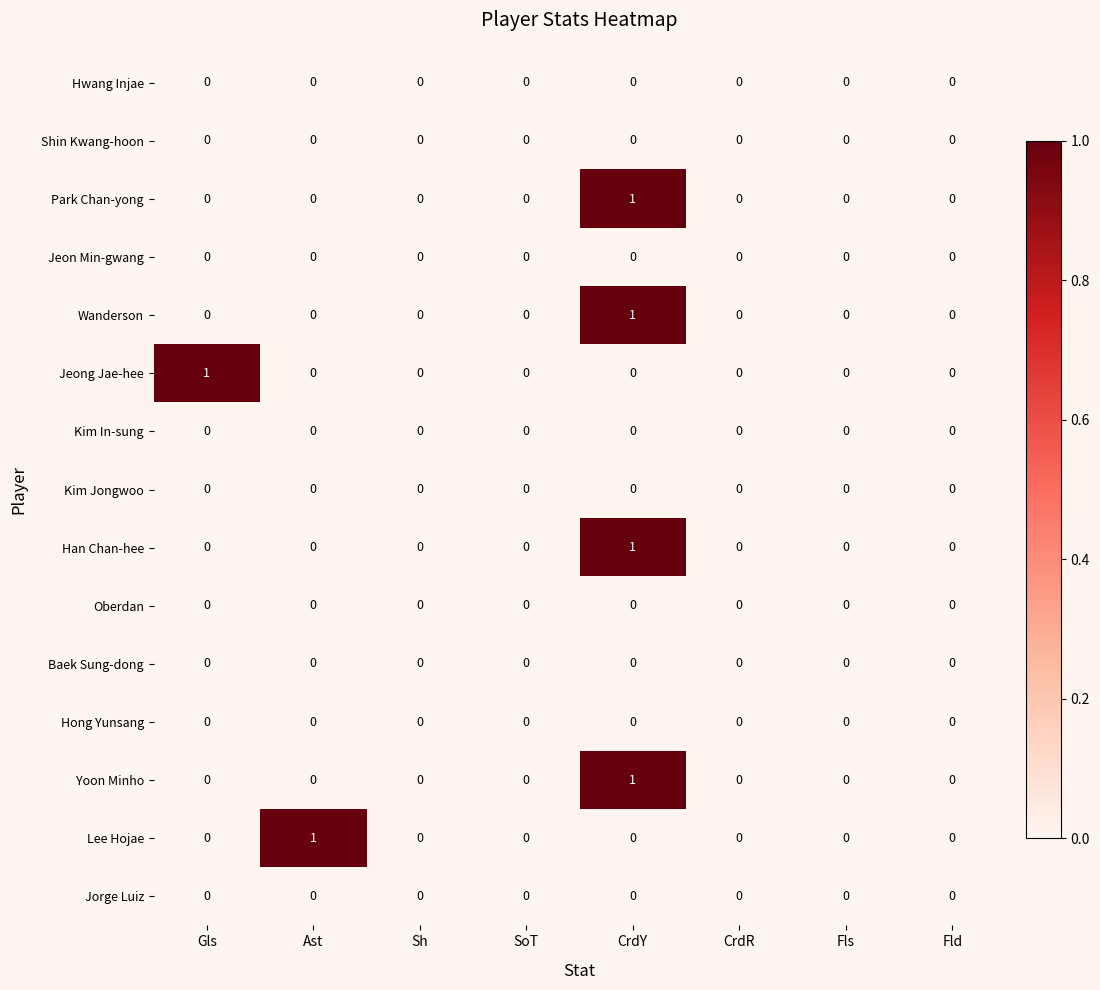

Count the Lee Hojae values in the range 0 to 1.

8